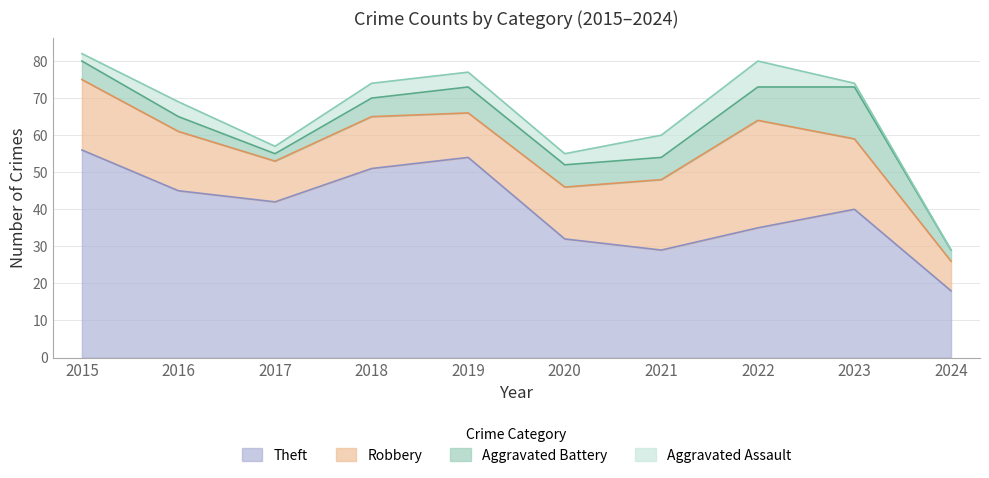

How many categories are shown in the chart?

10